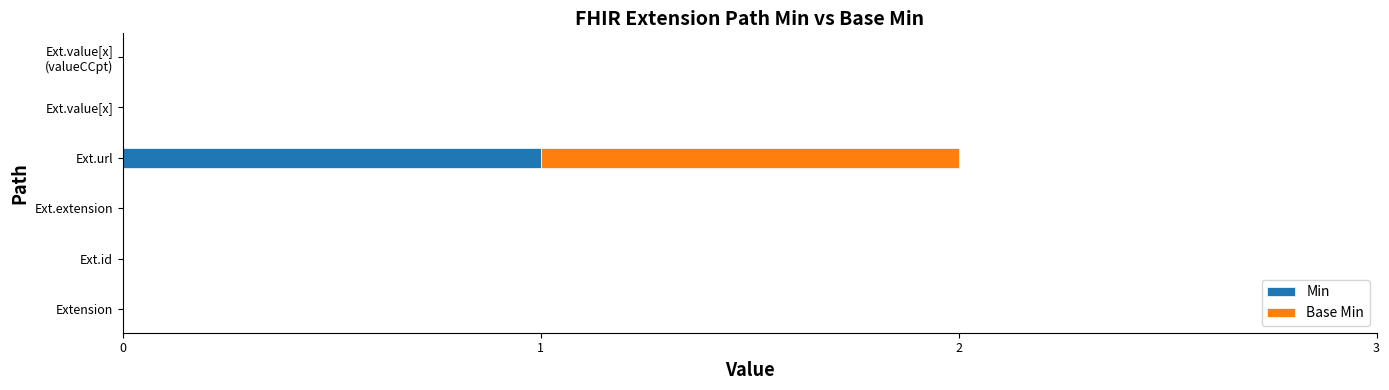

The value of Min at Ext.value[x] is 0. True or false?

True